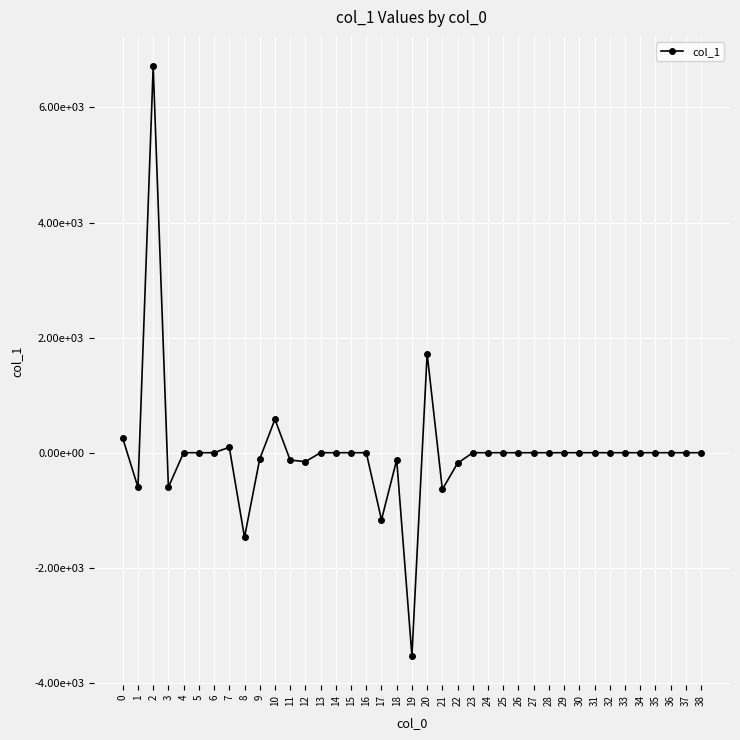

Which label corresponds to the largest value in the chart?

2